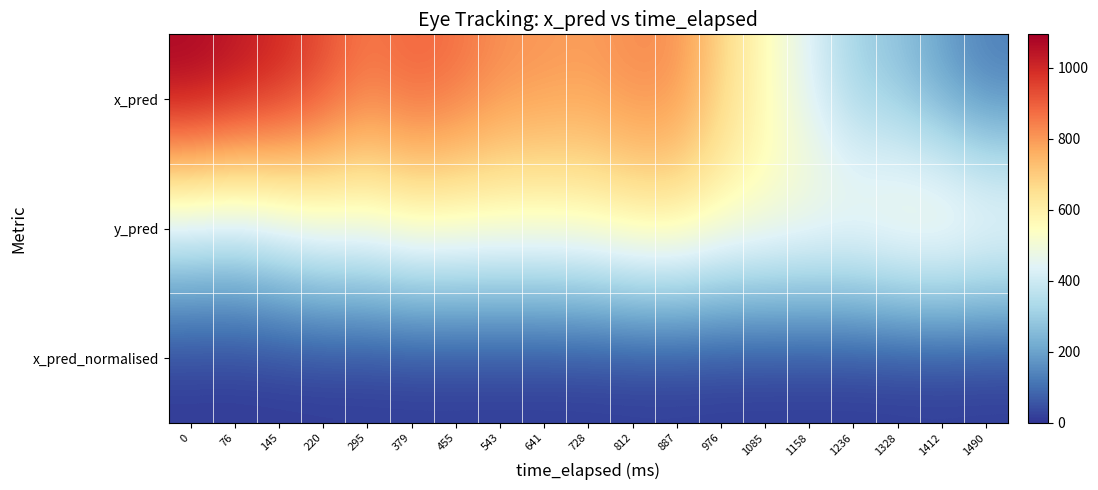

Which series has the largest total across all categories?

x_pred